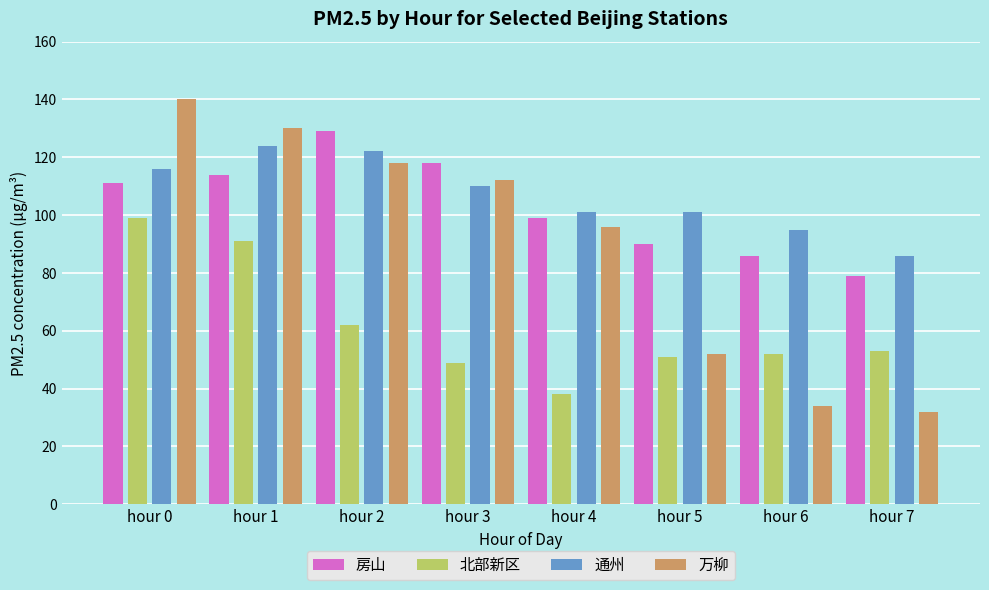

What are all the series names shown in the legend?

房山, 北部新区, 通州, 万柳